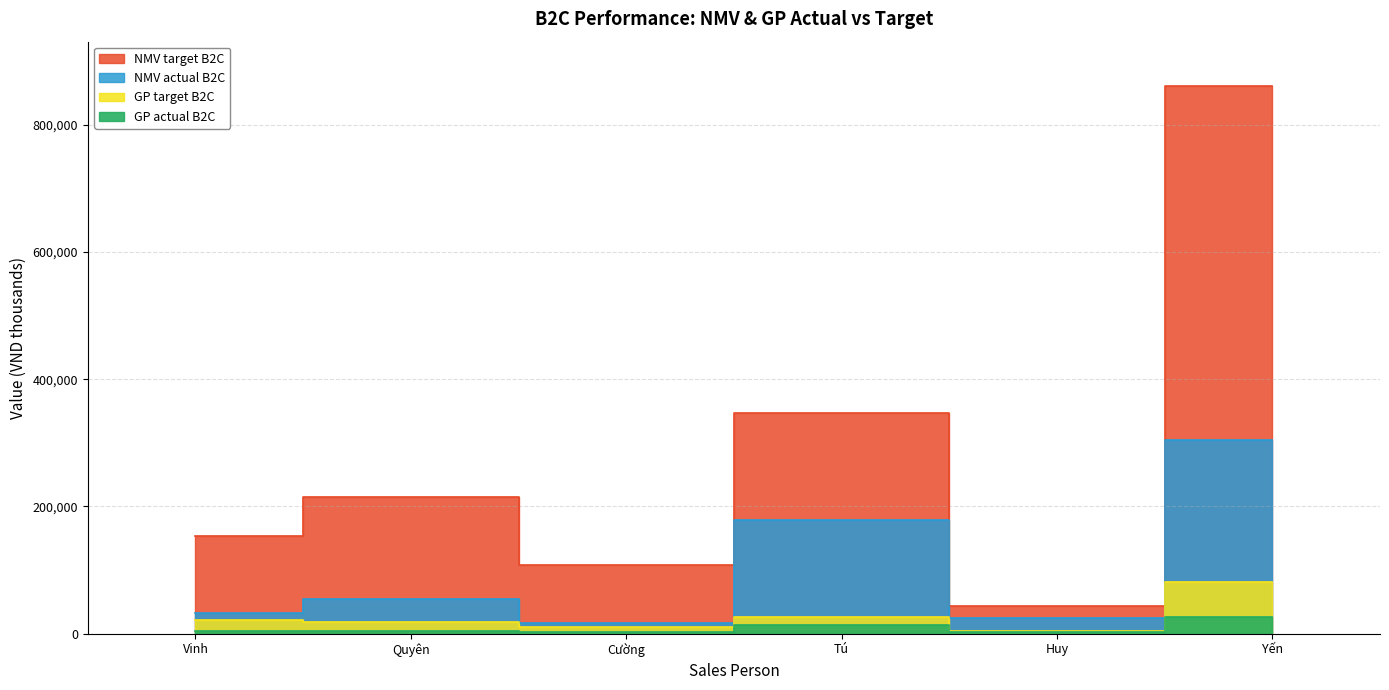

What is the maximum value shown in the chart?

861371.0